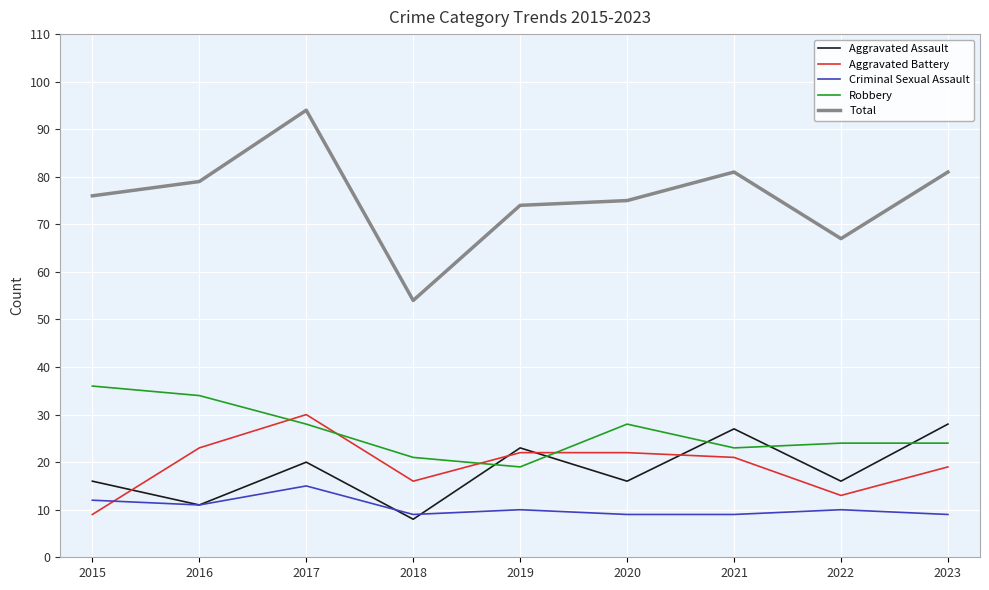

Which series has the largest range (max minus min)?

Total